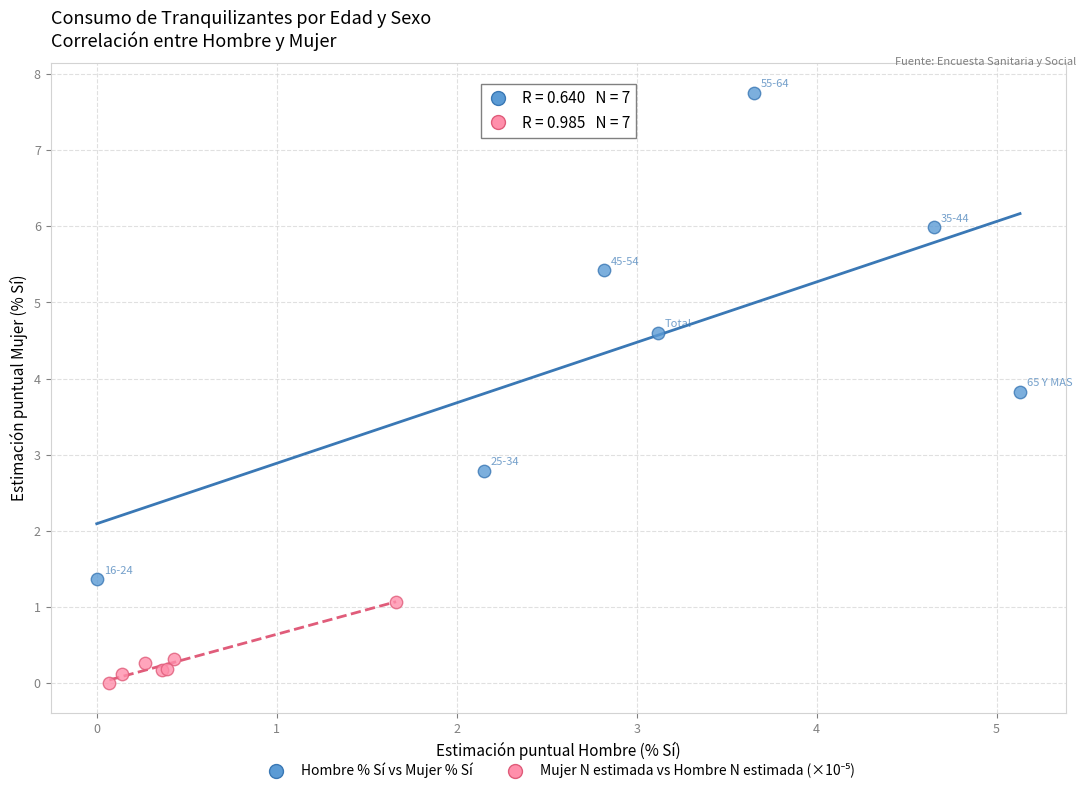

Which series reaches the maximum Y coordinate?

Hombre % Sí vs Mujer % Sí